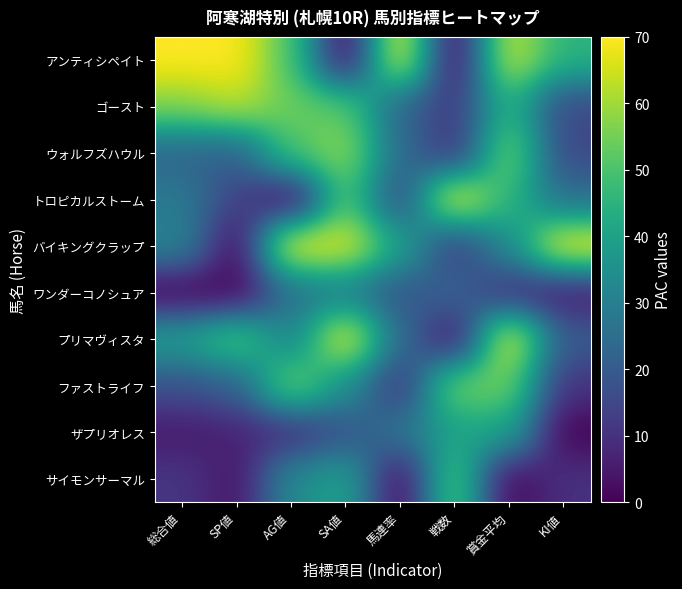

Between 戦数 and 賞金平均, which series saw the biggest shift?

プリマヴィスタ